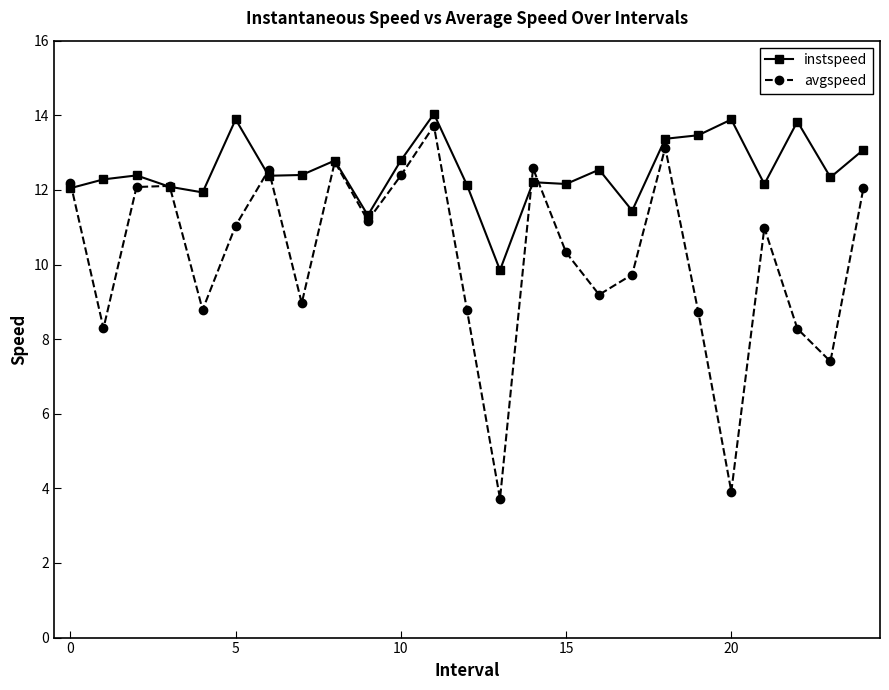

In avgspeed, how many points are higher than both neighbors (excluding endpoints)?

7